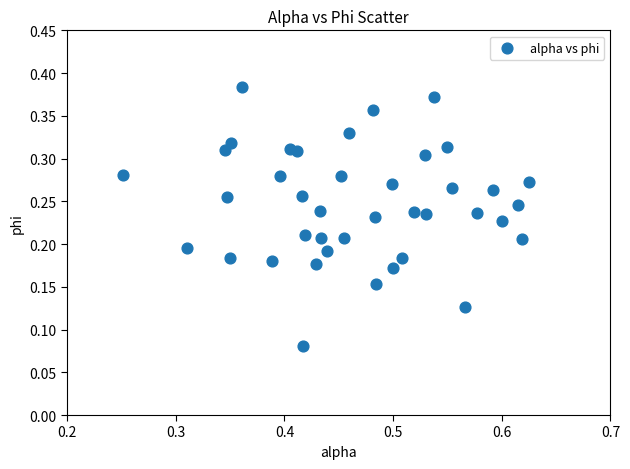

How many data points are displayed?

40